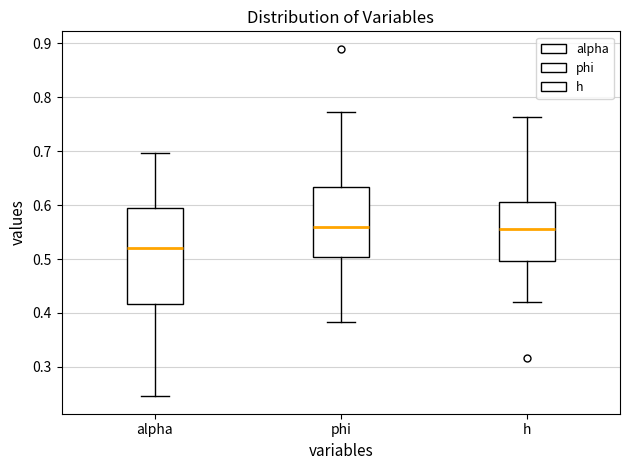

Reading left to right, transcribe this box plot: for each box, give where its median line is, the range the box spans, and where its two whiskers end, as read against the y-axis. The values are not printed on the chart, so give them approximately, as read against the axis.

alpha: median 0.52, box 0.42 to 0.59, whiskers 0.25 to 0.70
phi: median 0.56, box 0.50 to 0.63, whiskers 0.38 to 0.77
h: median 0.56, box 0.50 to 0.61, whiskers 0.42 to 0.76